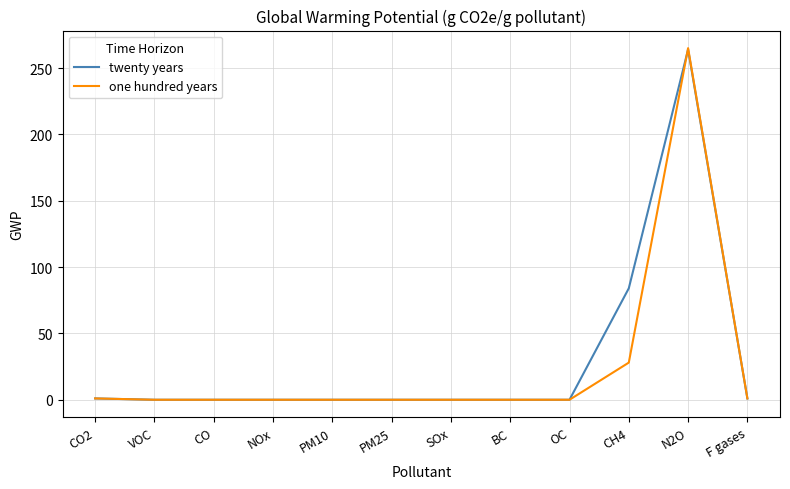

Which series has the widest spread of values?

one hundred years